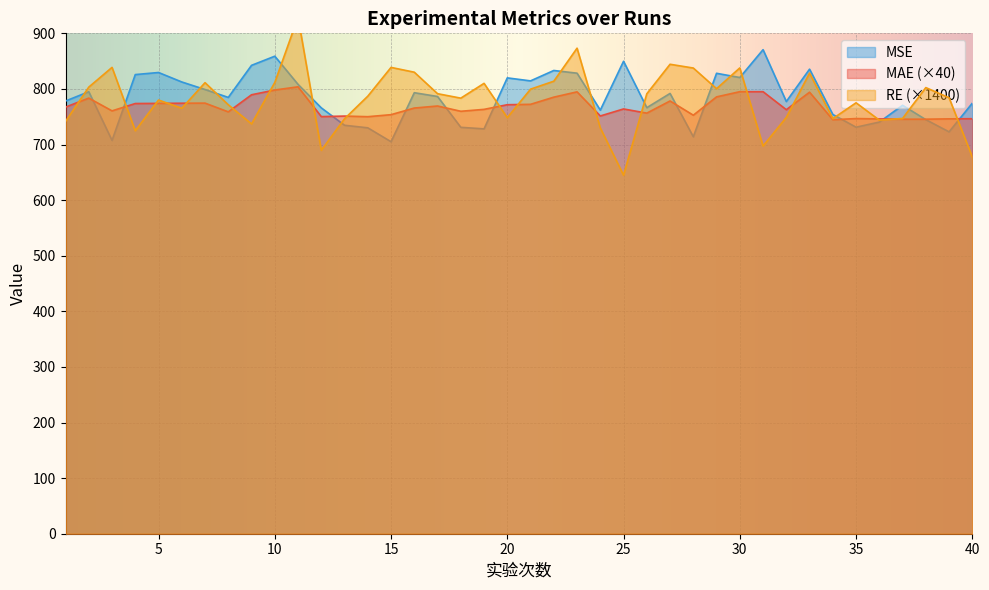

Reading right to left, transcribe all the data shown in this chart.

MAE: 40=746.4	39=746.2	38=745.6	37=745.5	36=746.1	35=746.7	34=744.6	33=794.1	32=762.7	31=795.0	30=795.0	29=785.7	28=752.8	27=778.3	26=756.5	25=764.0	24=751.4	23=794.8	22=785.2	21=772.3	20=771.6	19=763.2	18=759.8	17=769.3	16=765.6	15=753.7	14=750.1	13=751.2	12=750.2	11=803.8	10=798.1	9=789.5	8=758.8	7=774.5	6=774.3	5=774.0	4=773.8	3=760.6	2=783.5	1=767.3
RE: 40=677.6	39=784.2	38=802.4	37=746.9	36=743.9	35=775.1	34=746.6	33=828.4	32=748.7	31=697.3	30=837.8	29=800.4	28=837.6	27=844.4	26=791.3	25=644.8	24=729.9	23=873.3	22=813.9	21=799.6	20=748.3	19=810.0	18=783.4	17=791.4	16=830.1	15=838.7	14=787.0	13=746.4	12=689.6	11=928.9	10=811.7	9=737.1	8=771.5	7=811.2	6=765.3	5=780.0	4=724.9	3=838.8	2=803.3	1=741.5
MSE: 40=774.4	39=722.8	38=744.8	37=770.6	36=740.4	35=731.2	34=754.1	33=835.6	32=777.4	31=870.6	30=820.5	29=828.1	28=714.0	27=791.9	26=766.3	25=849.7	24=761.9	23=828.3	22=833.2	21=814.5	20=819.9	19=728.2	18=731.0	17=786.4	16=793.2	15=705.1	14=730.1	13=734.7	12=766.0	11=808.2	10=858.9	9=842.4	8=784.7	7=798.9	6=812.5	5=829.6	4=825.8	3=707.4	2=795.0	1=778.2